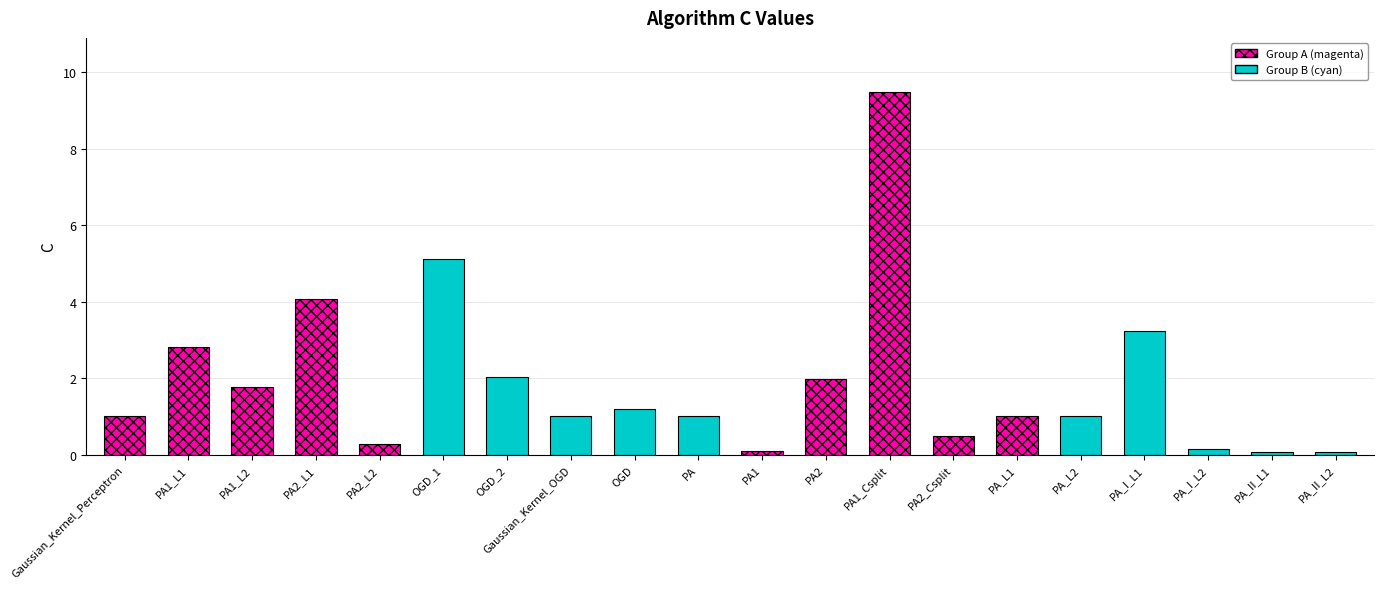

What is the sum of the values at PA_L2 and PA_I_L2?

1.1